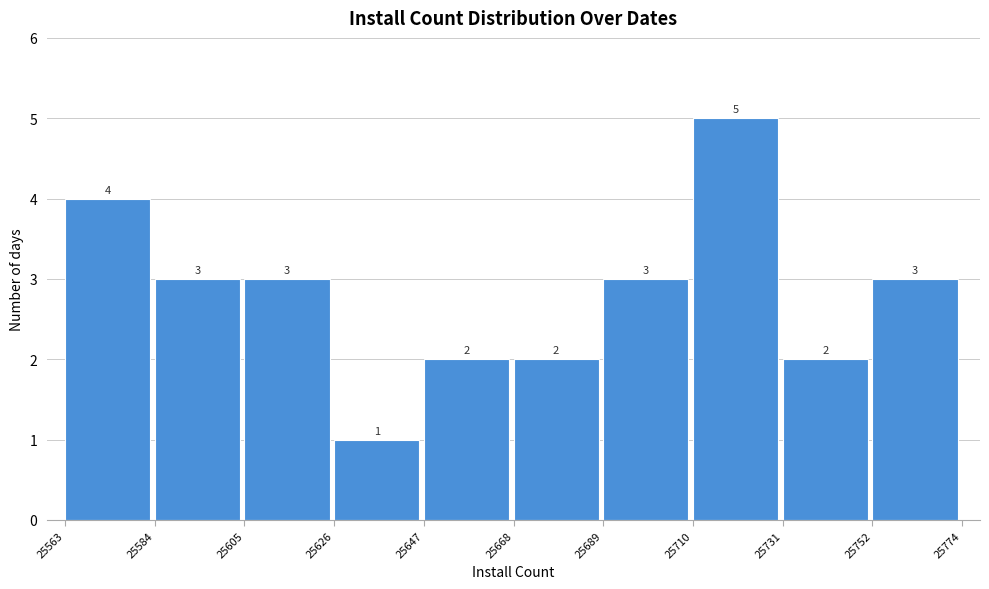

Which range on the x-axis has the tallest bar?

25710 to 25731